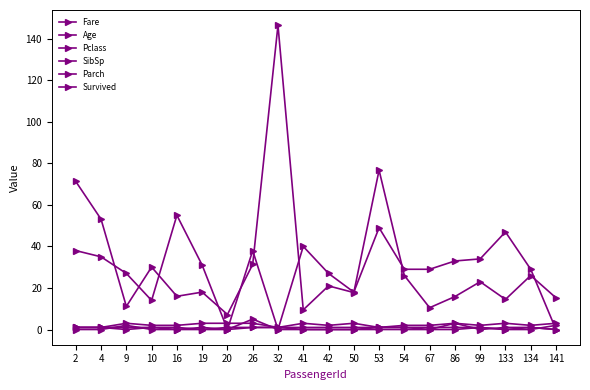

Does the chart have visible grid lines?

No